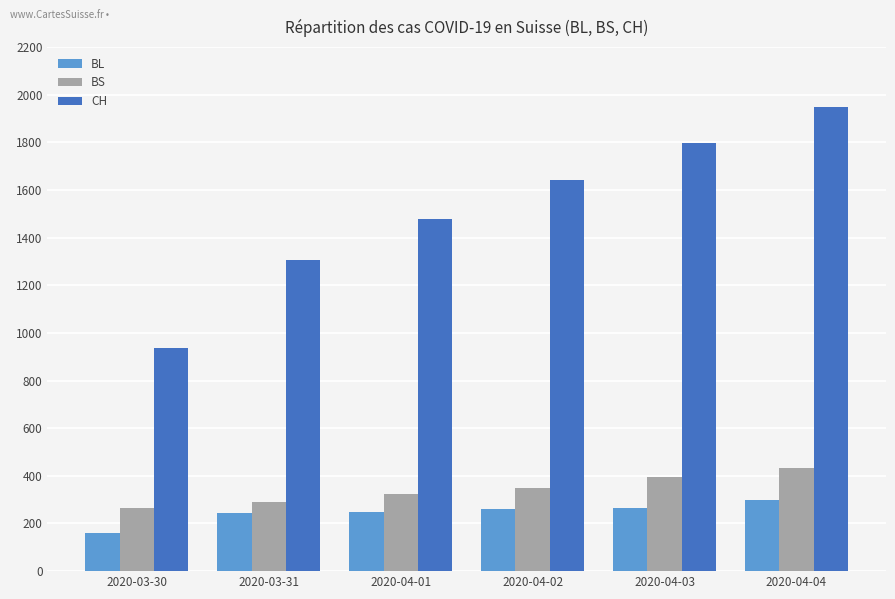

The value of BS at 2020-03-31 is 292. True or false?

True